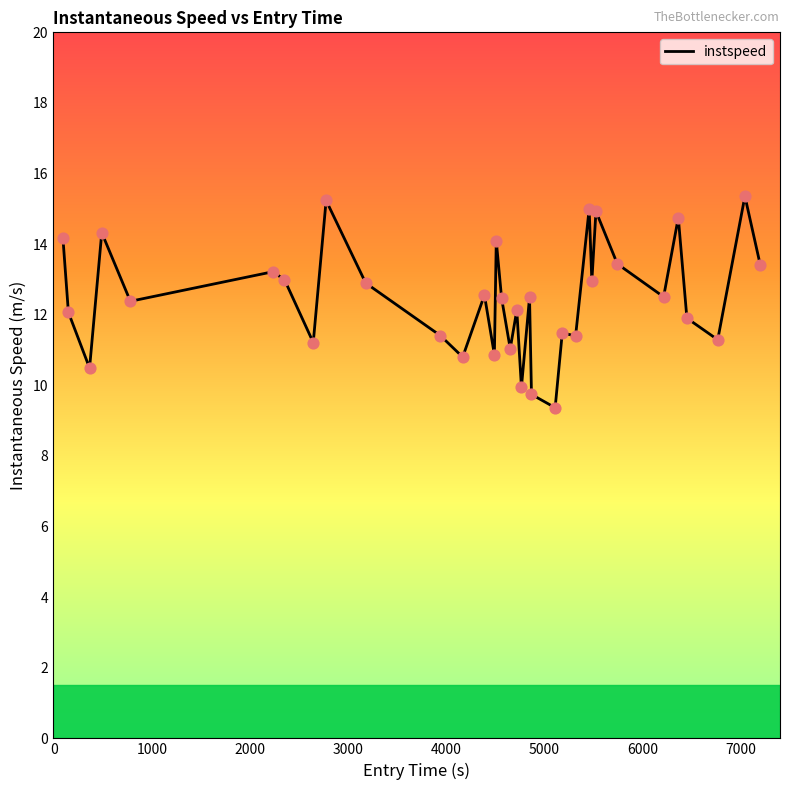

What is the maximum value shown in the chart?

15.4